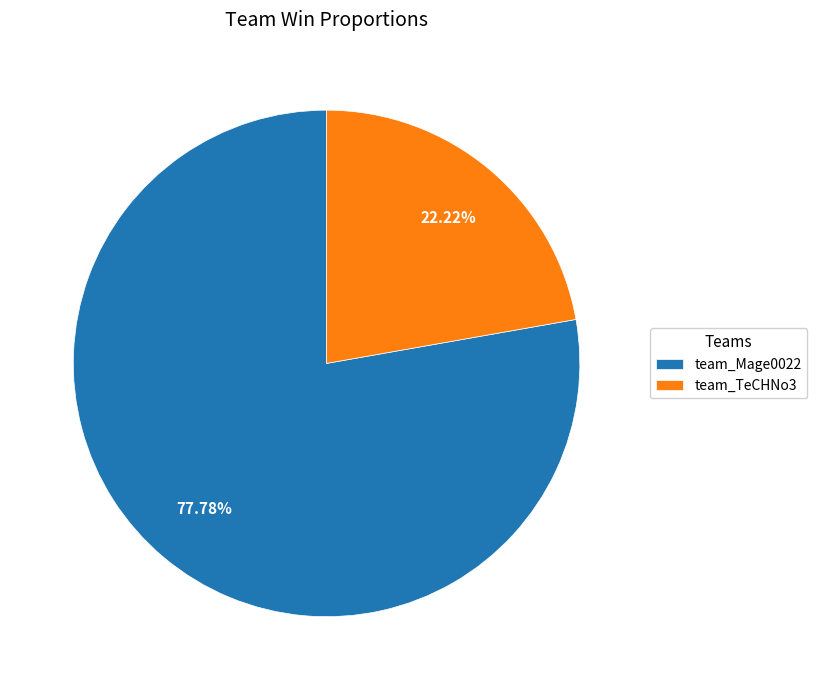

To the nearest percent, what is the difference between the team_TeCHNo3 and team_Mage0022 slice percentages?

56%